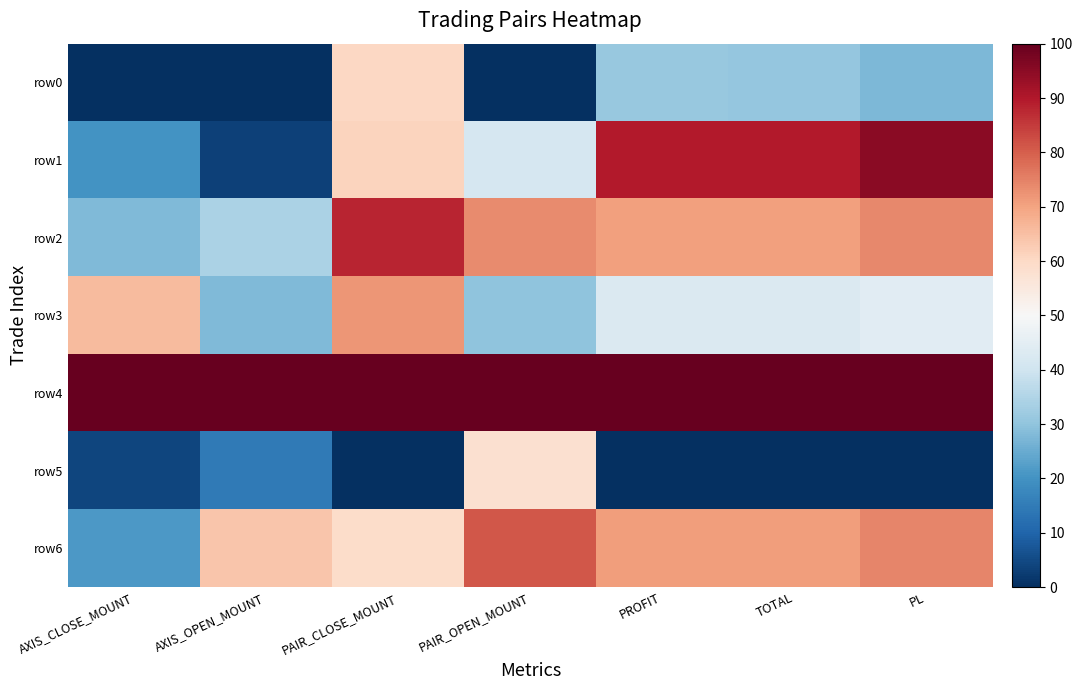

Which series has the widest spread of values?

row1